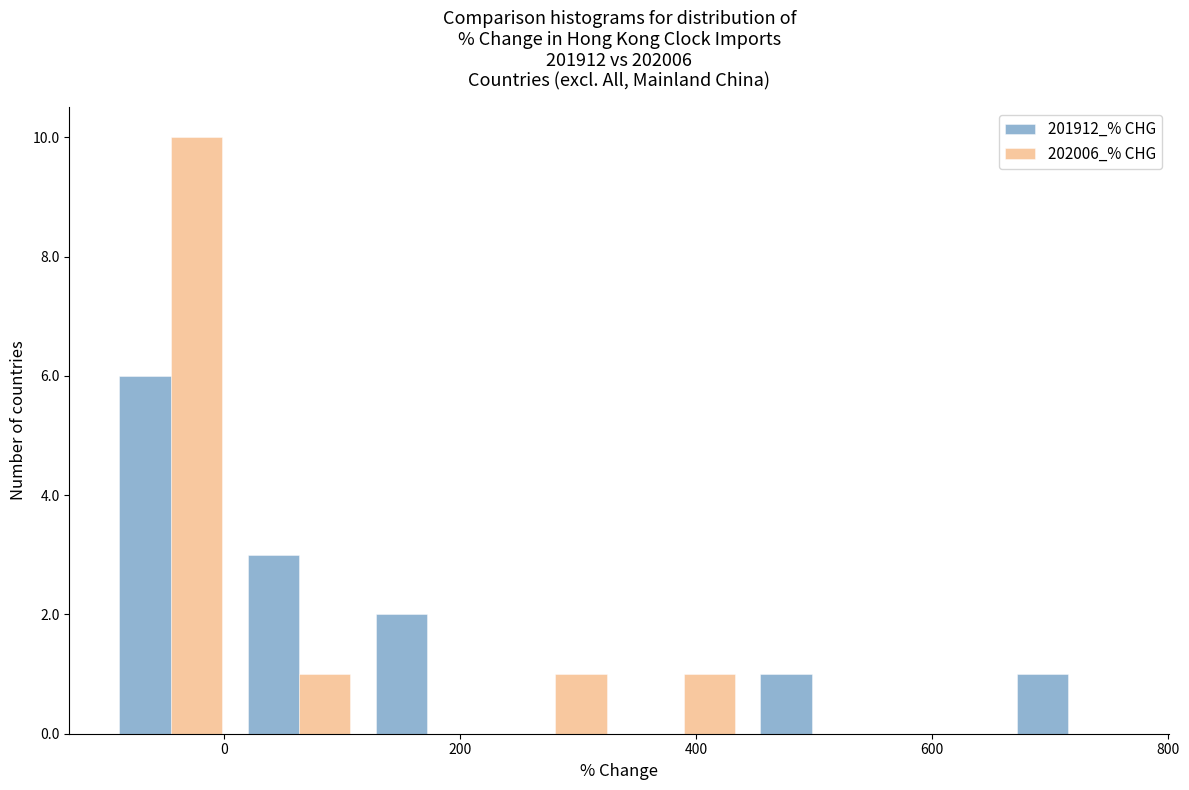

What is the height of the 201912_% CHG bar covering -100 to 0 on the x-axis? Neither the bar edges nor the heights are printed on the chart, so give them approximately, as read against the axes.

6